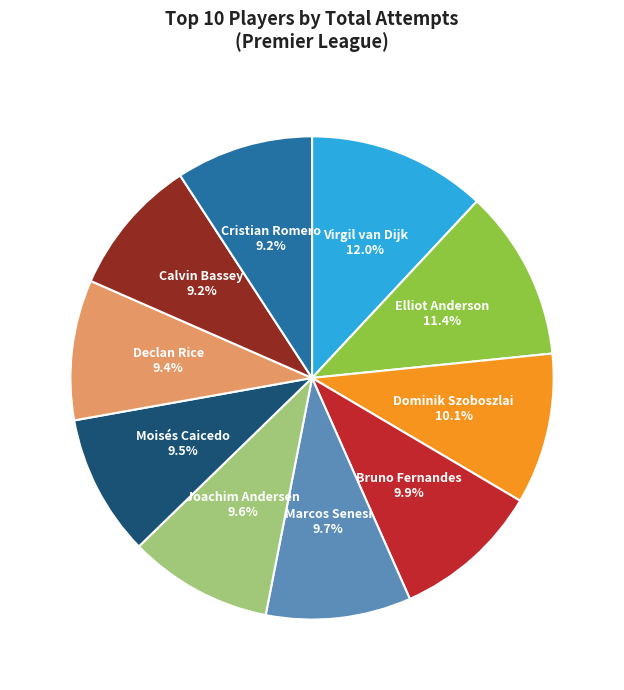

Which slice is the largest?

Virgil van Dijk